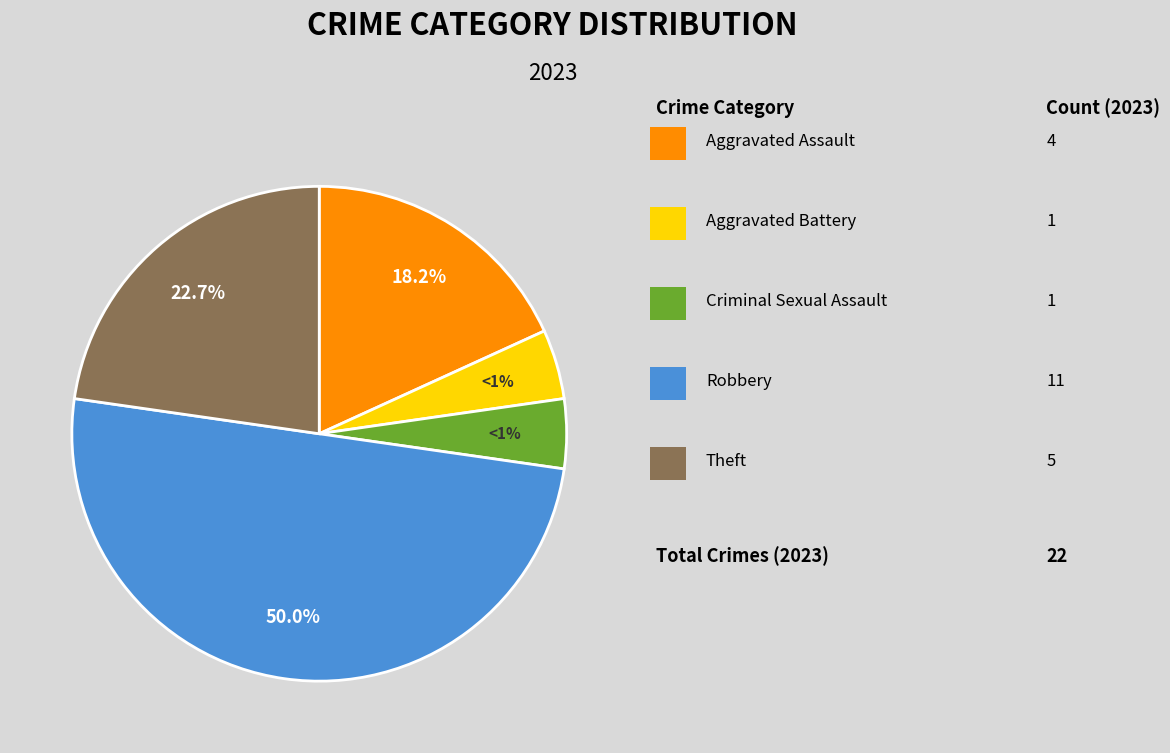

How many slices are in this pie chart?

5